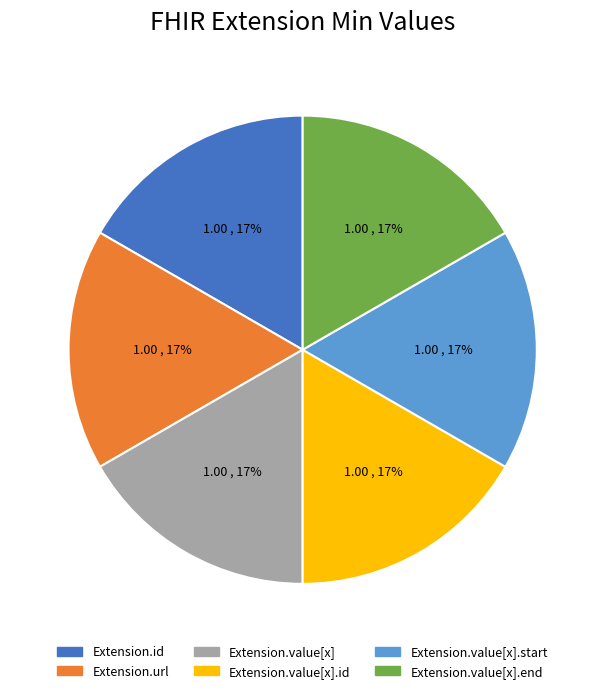

Count the number of slices in the pie.

6